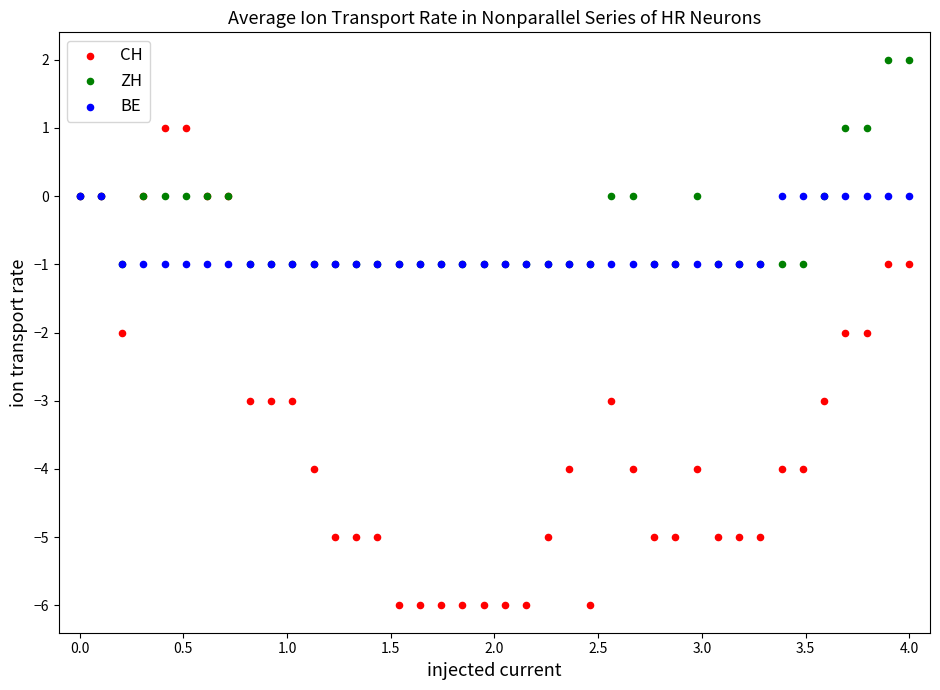

Which series has the largest Y range (max minus min)?

CH